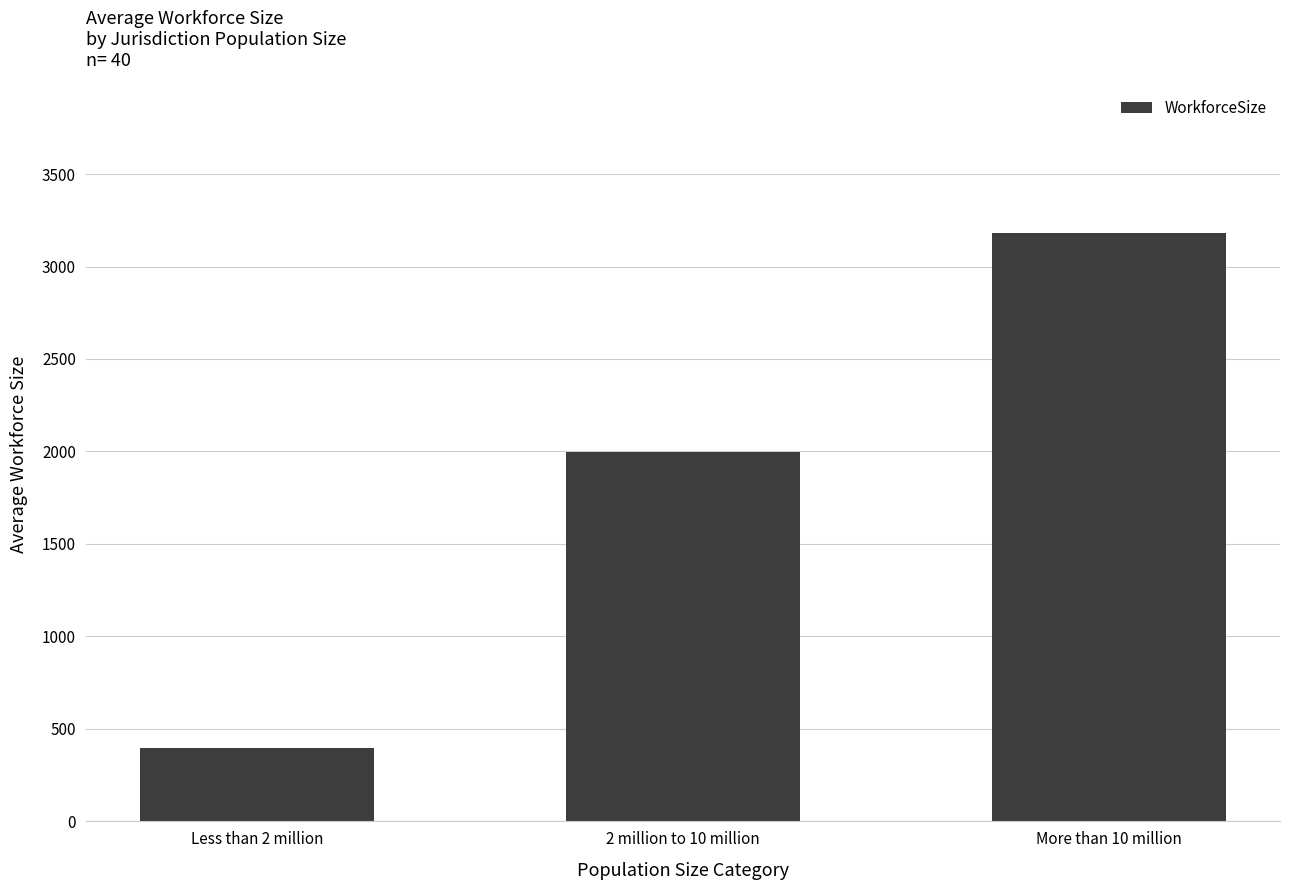

What is the change in value from Less than 2 million to 2 million to 10 million?

+1601.6